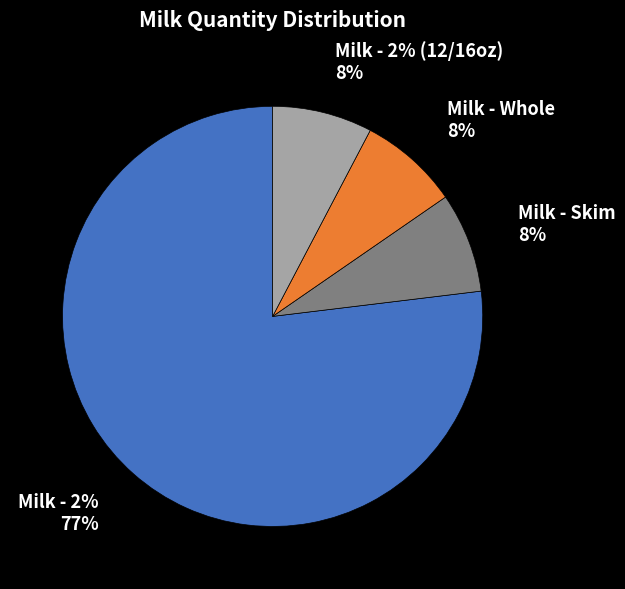

Is Milk - 2% (12/16oz) the majority of the pie?

No